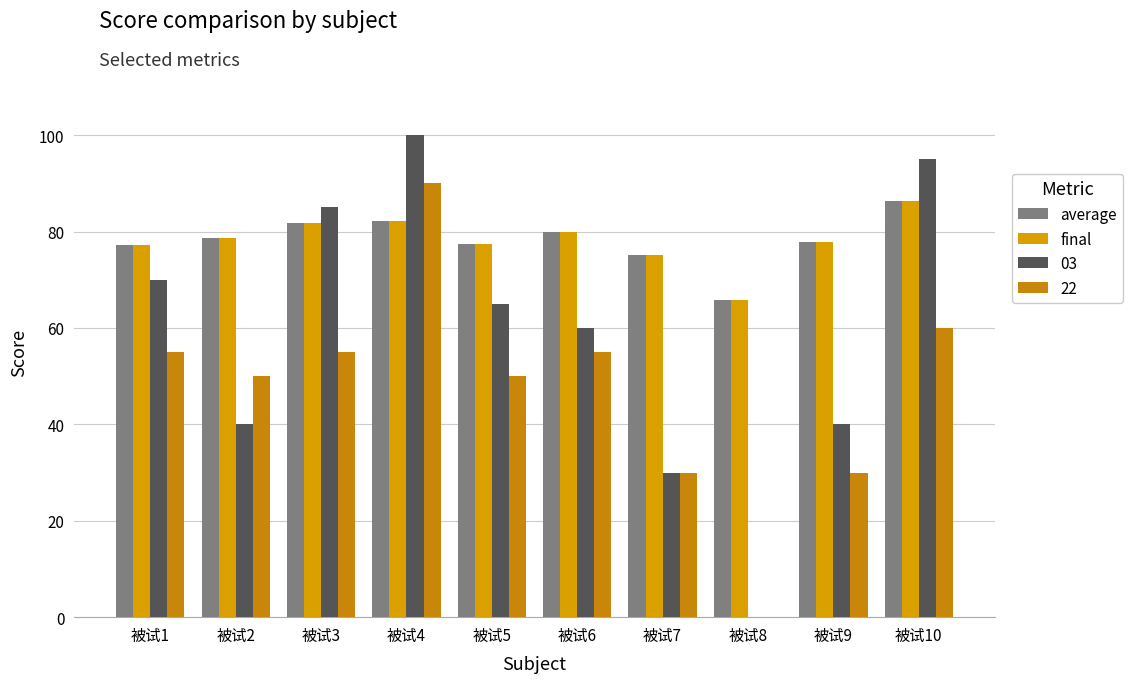

What is the sum of all final values?

782.4